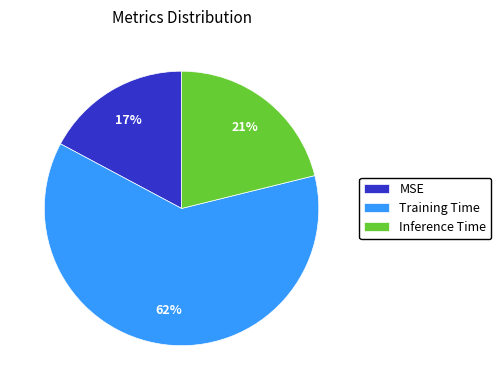

How many slices are in this pie chart?

3